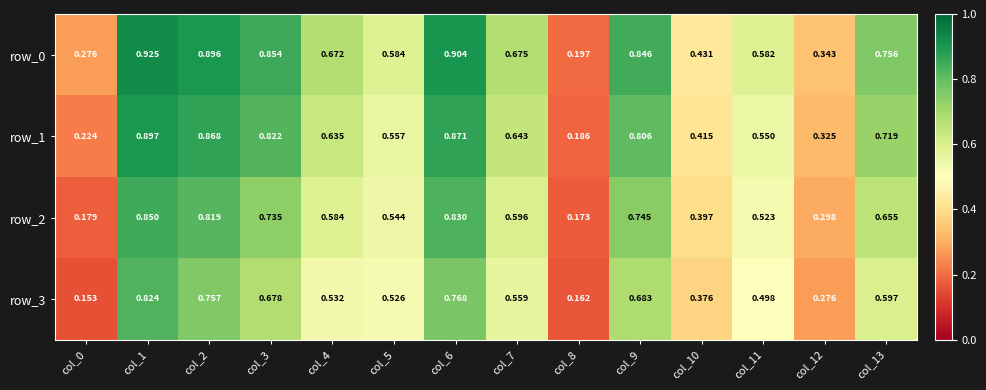

Rank the categories by row_2 value from lowest to highest.

col_8, col_0, col_12, col_10, col_11, col_5, col_4, col_7, col_13, col_3, col_9, col_2, col_6, col_1